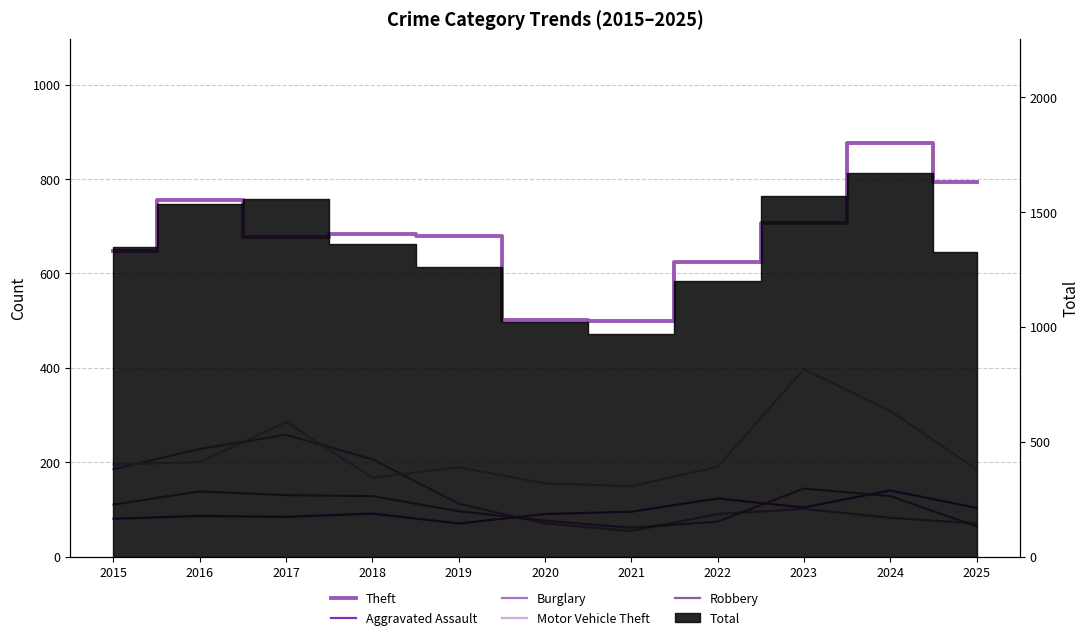

True or false: Motor Vehicle Theft and Aggravated Assault intersect in this chart.

False